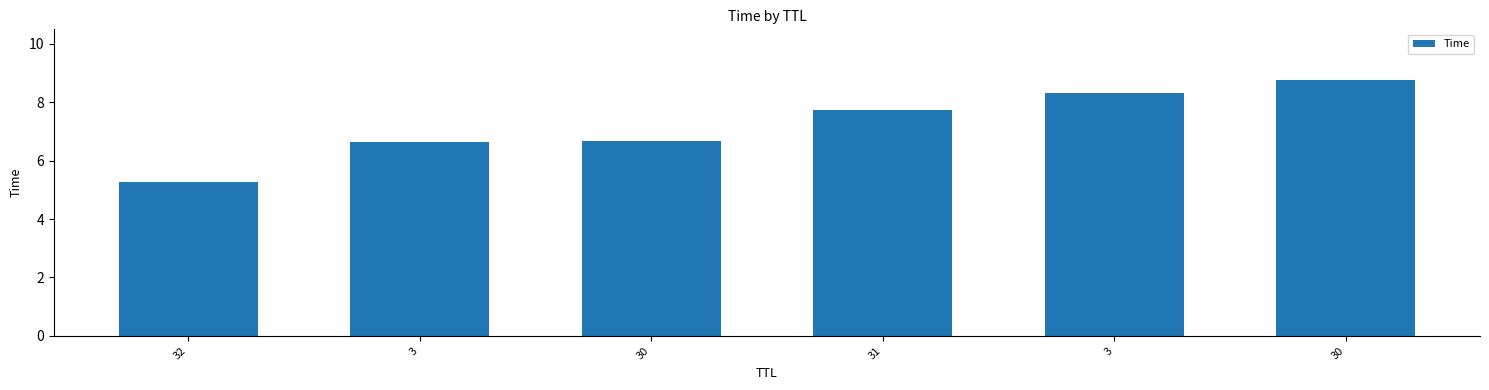

How many bars are there in total?

6